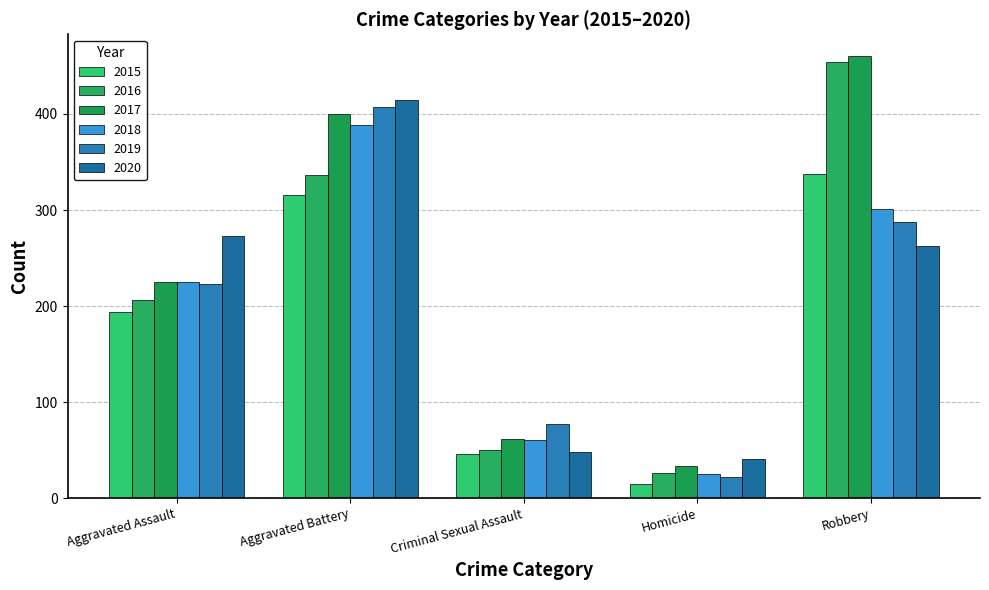

How many groups of bars are there?

5